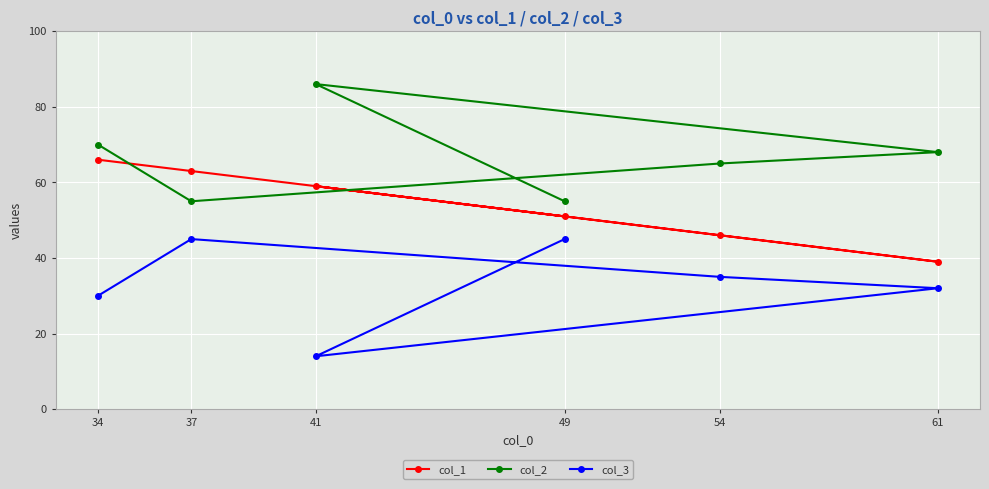

Which series has the widest spread of values?

col_2